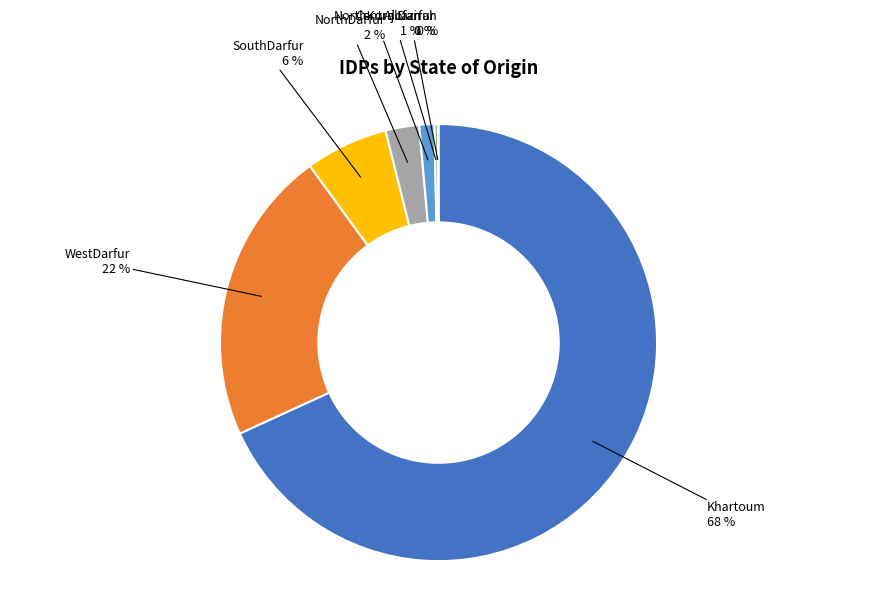

Is there any slice that represents more than half of the pie?

Yes